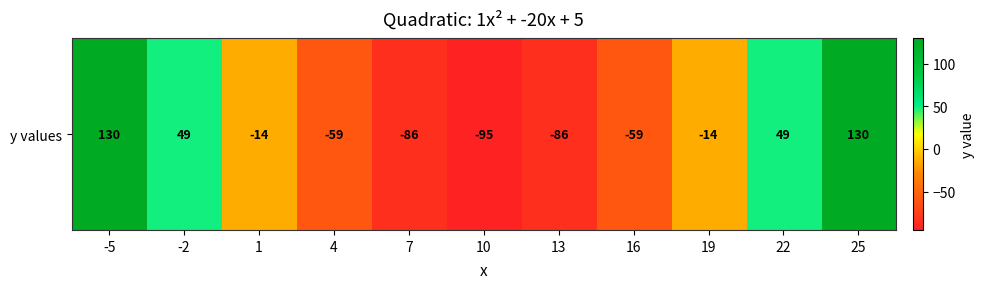

What is the smallest value displayed?

-95